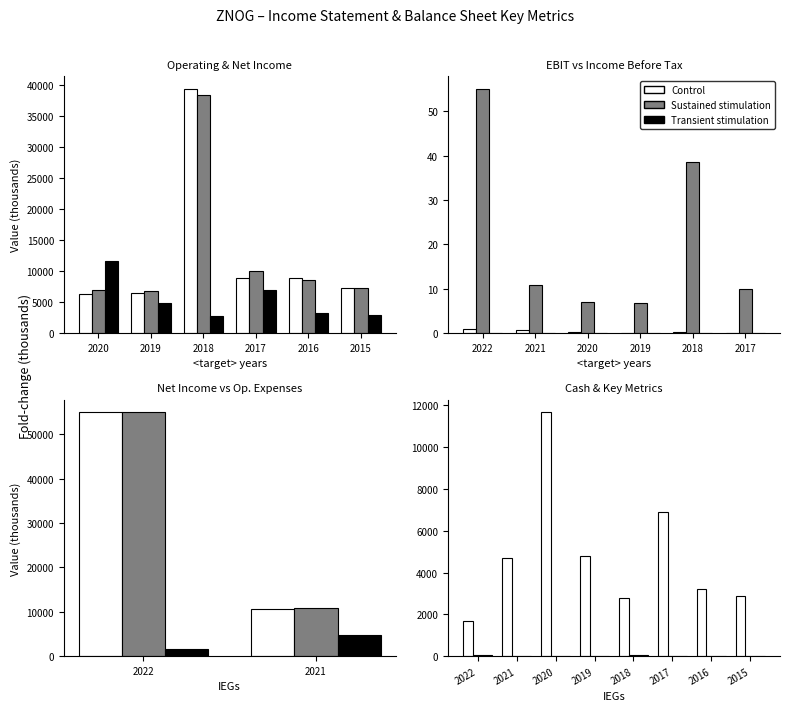

The value of Sustained stimulation at 2018 is 53.6. True or false?

False